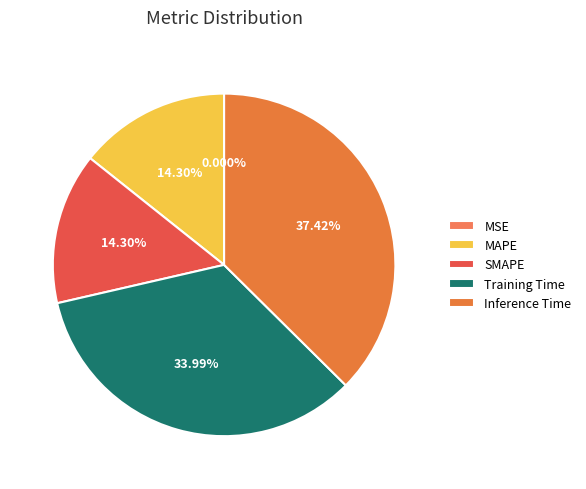

Combined, do MAPE and MSE account for over 50%?

No